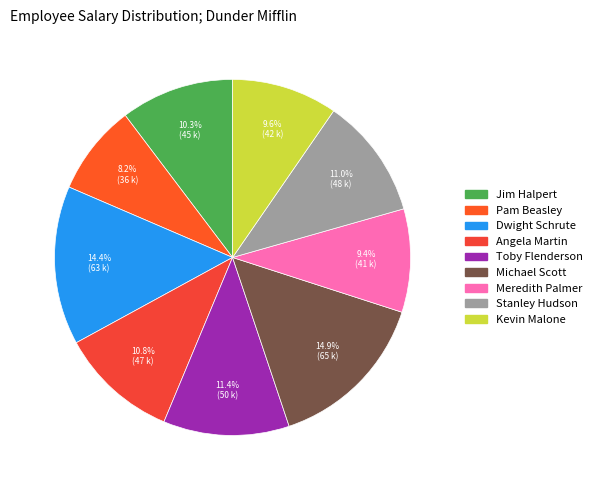

What percentage is the Toby Flenderson slice, to the nearest percent?

11%